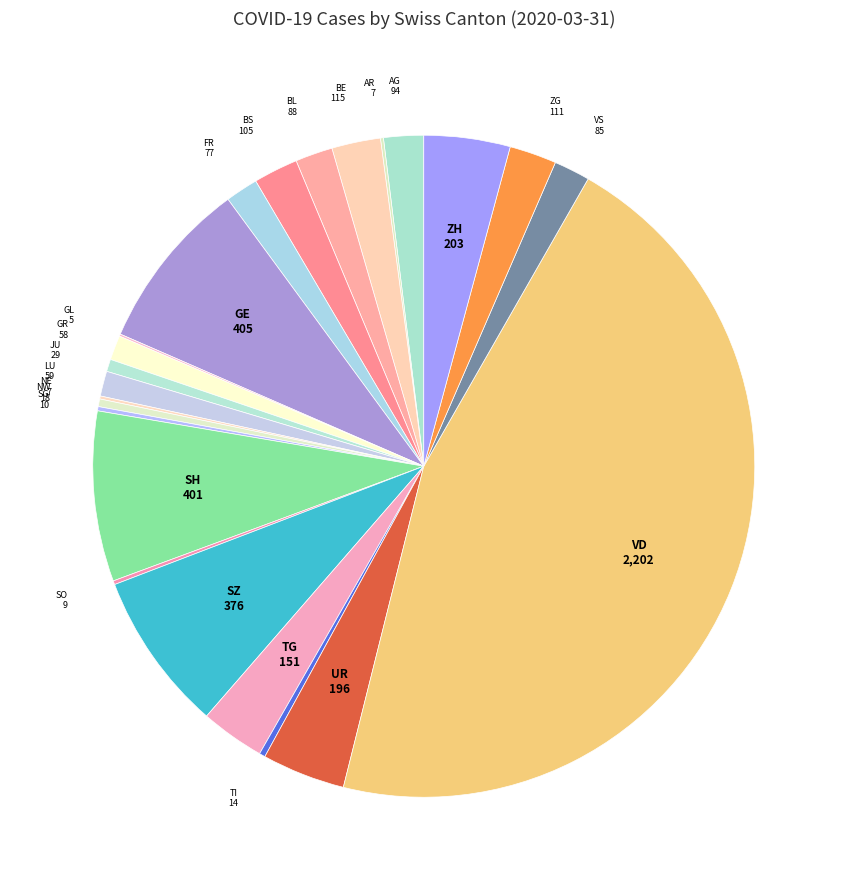

How many slices are in this pie chart?

24